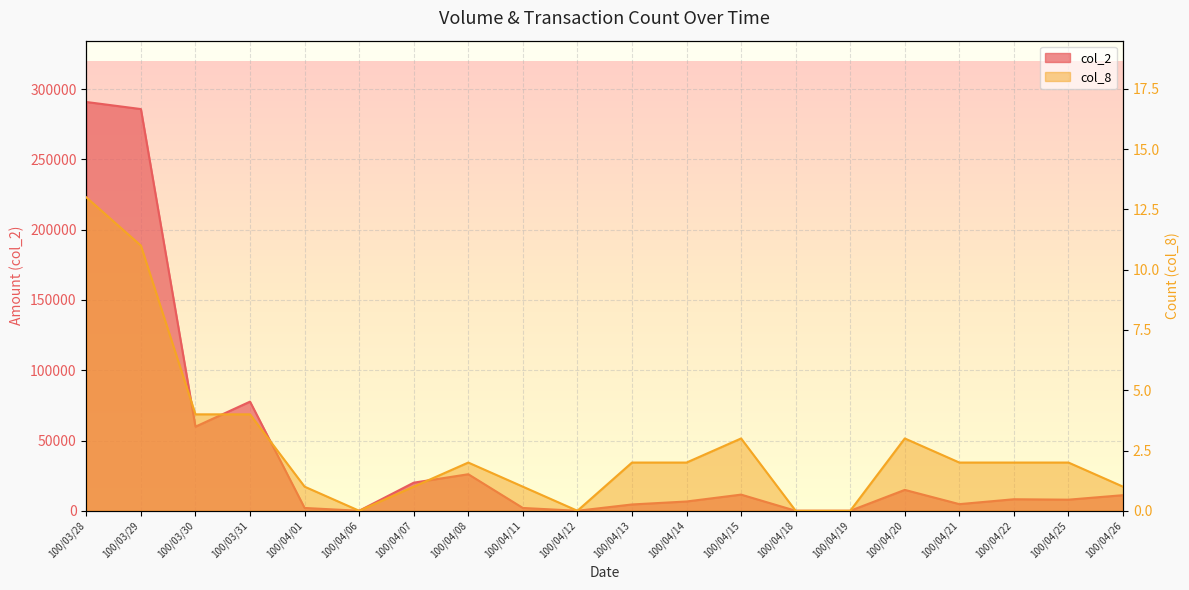

At how many categories does at least one series exceed 108650?

2